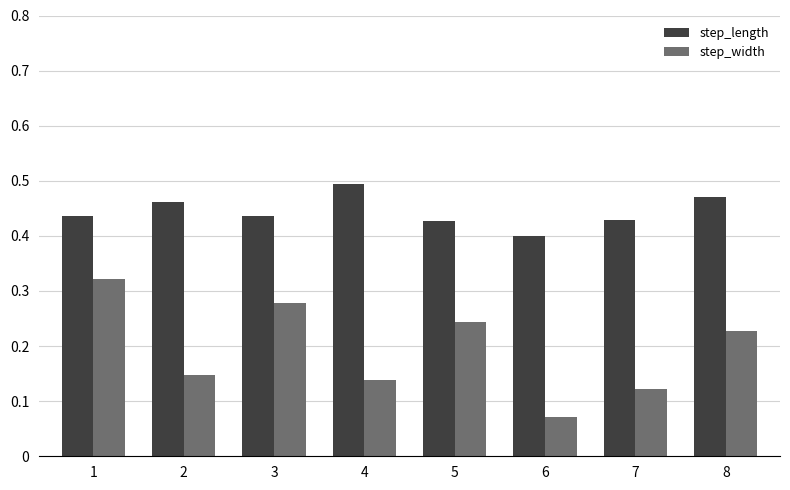

What is the total value across all series at 8?

0.7